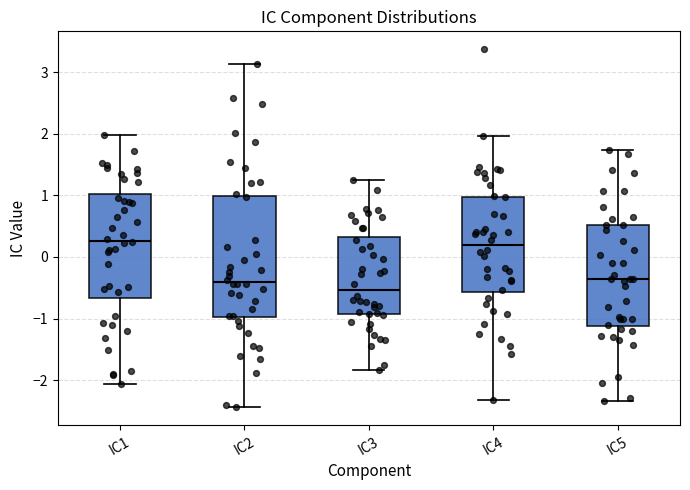

Reading left to right, transcribe this box plot: for each box, give where its median line is, the range the box spans, and where its two whiskers end, as read against the y-axis. The values are not printed on the chart, so give them approximately, as read against the axis.

IC1: median 0.3, box -0.7 to 1.0, whiskers -2.1 to 2.0
IC2: median -0.4, box -1.0 to 1.0, whiskers -2.4 to 3.1
IC3: median -0.5, box -0.9 to 0.3, whiskers -1.8 to 1.3
IC4: median 0.2, box -0.6 to 1.0, whiskers -2.3 to 2.0
IC5: median -0.4, box -1.1 to 0.5, whiskers -2.3 to 1.7